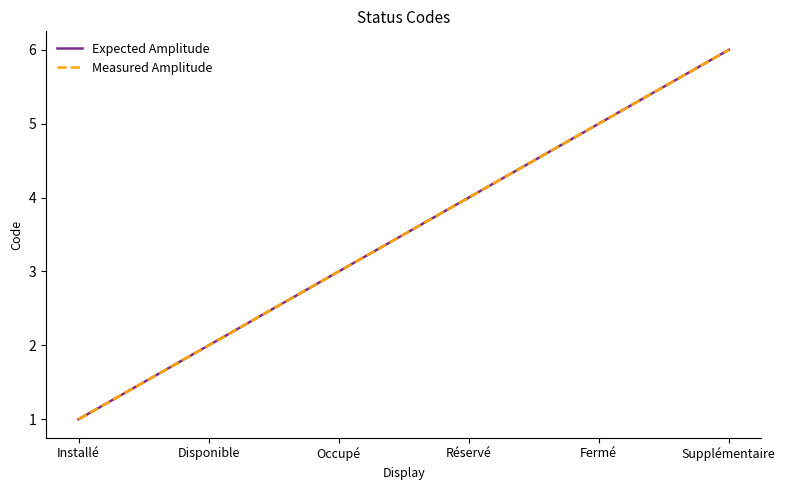

What is the label of the 1st point from the left?

Installé